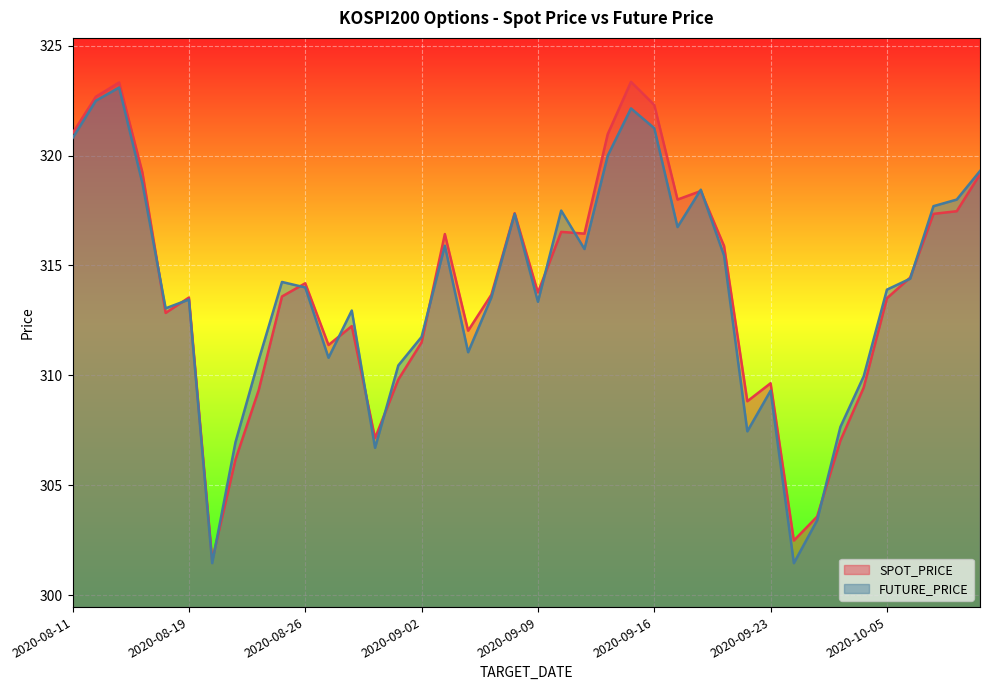

In FUTURE_PRICE, how many points are higher than both neighbors (excluding endpoints)?

10